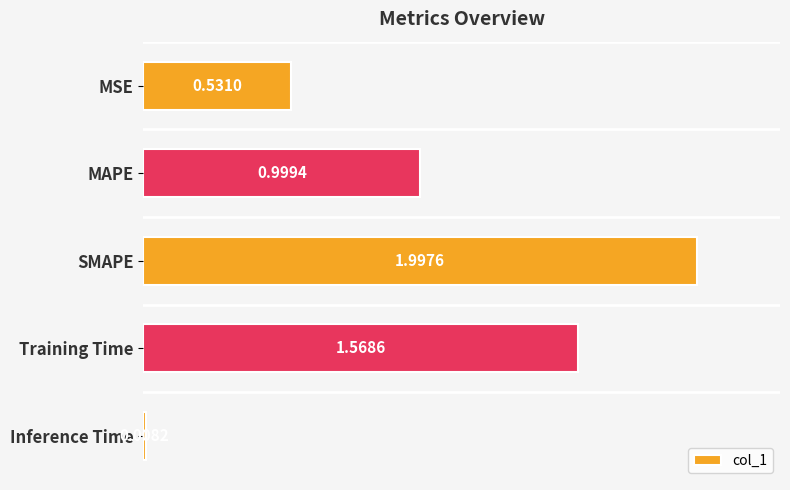

What is the label of the 5th bar from the bottom?

MSE